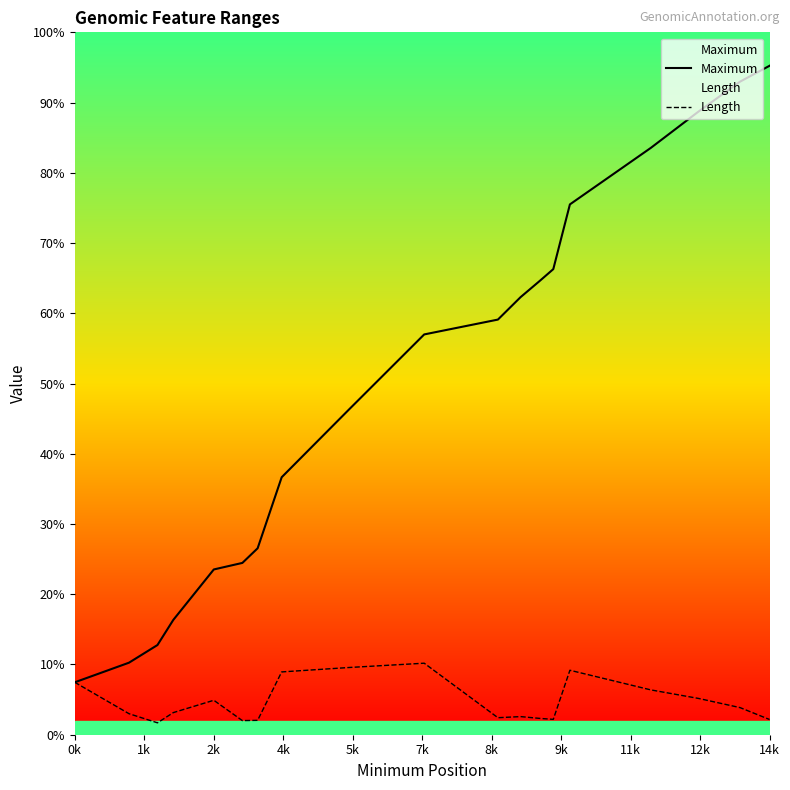

True or false: Maximum and Length cross at least once.

False